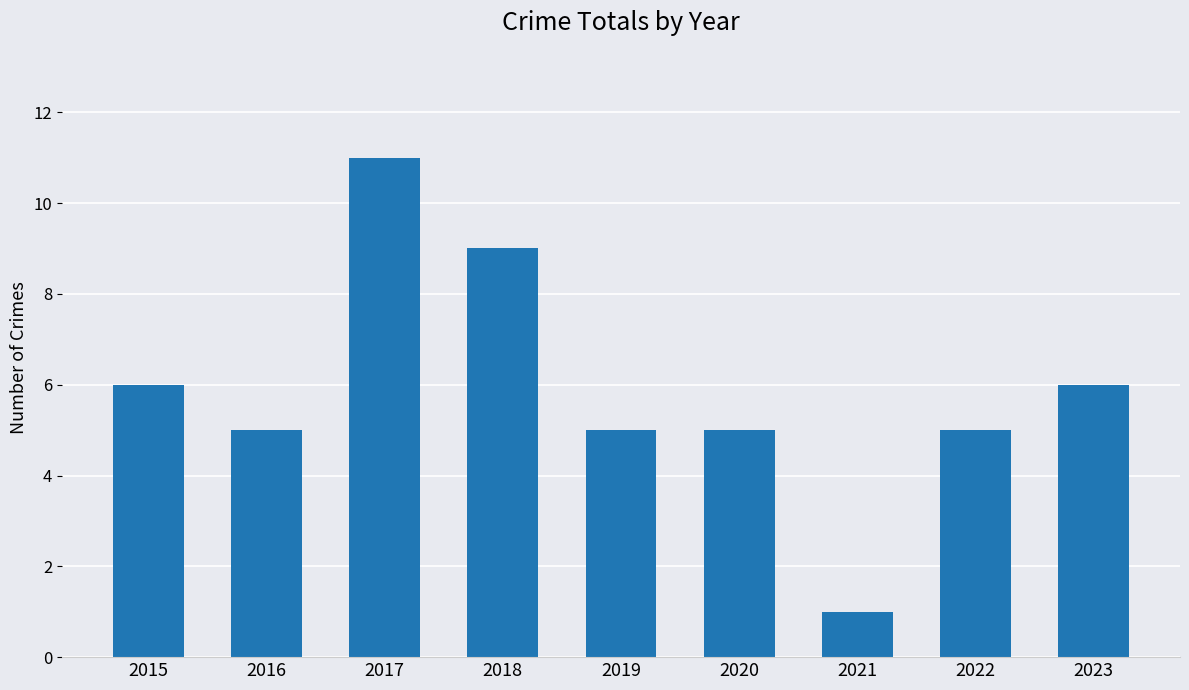

Reading left to right, what are all the values shown in this chart?

6	5	11	9	5	5	1	5	6